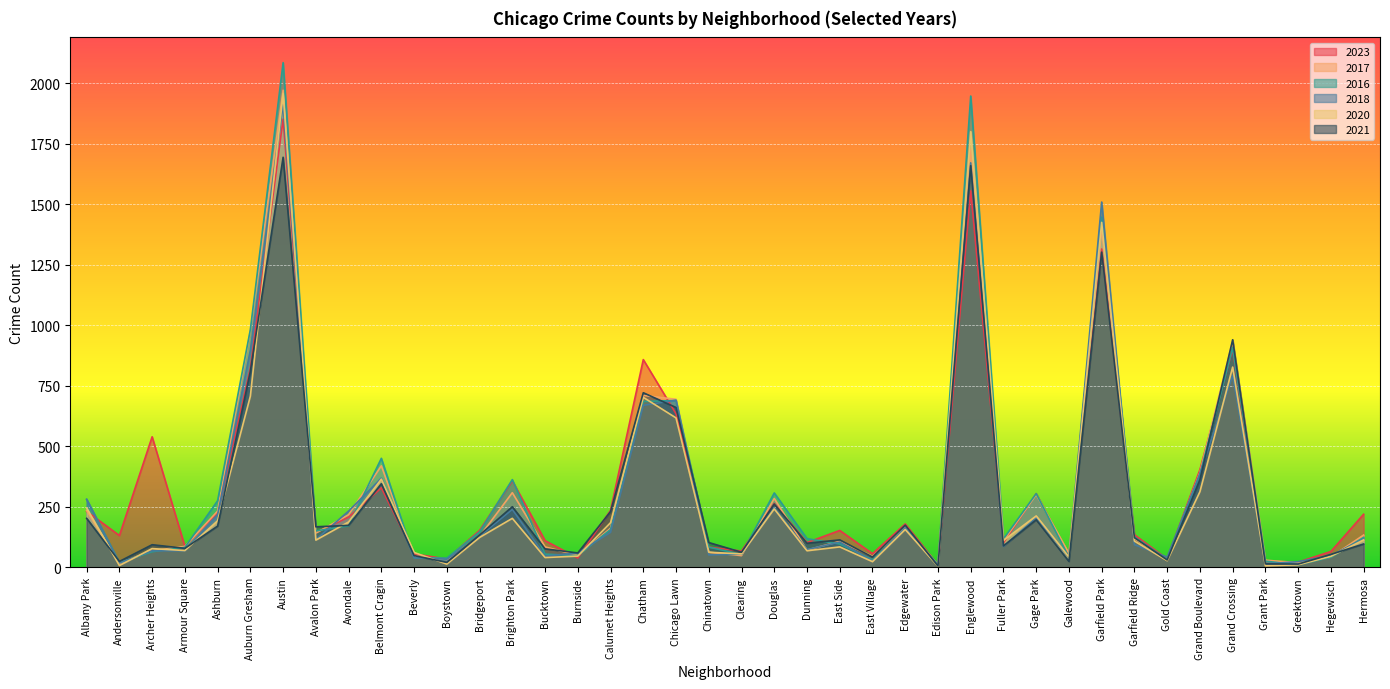

Which has a higher value, Albany Park or Bucktown?

Albany Park